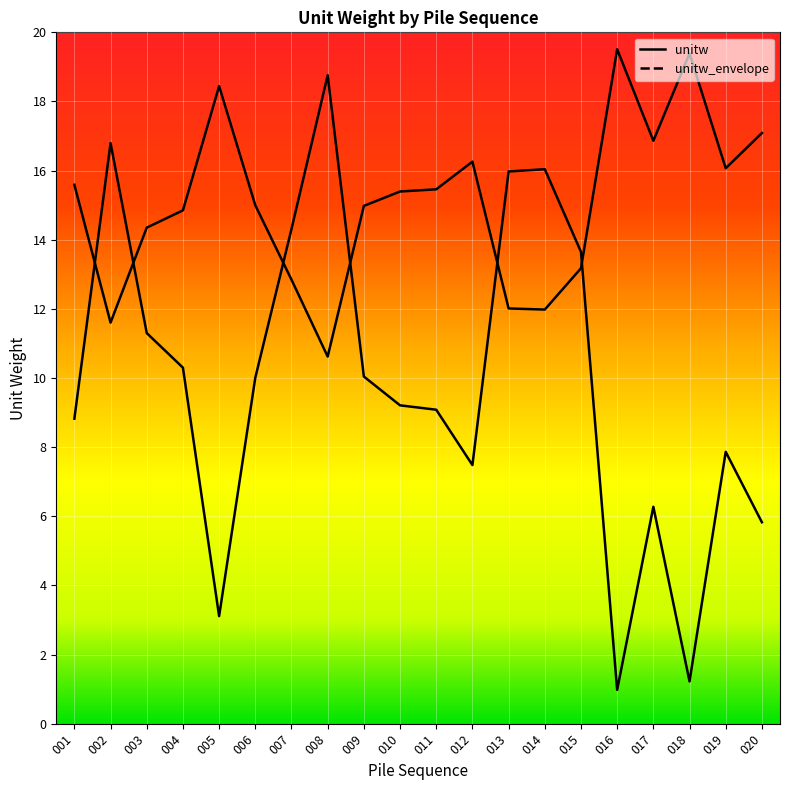

What is the difference between the maximum and minimum values?

17.8